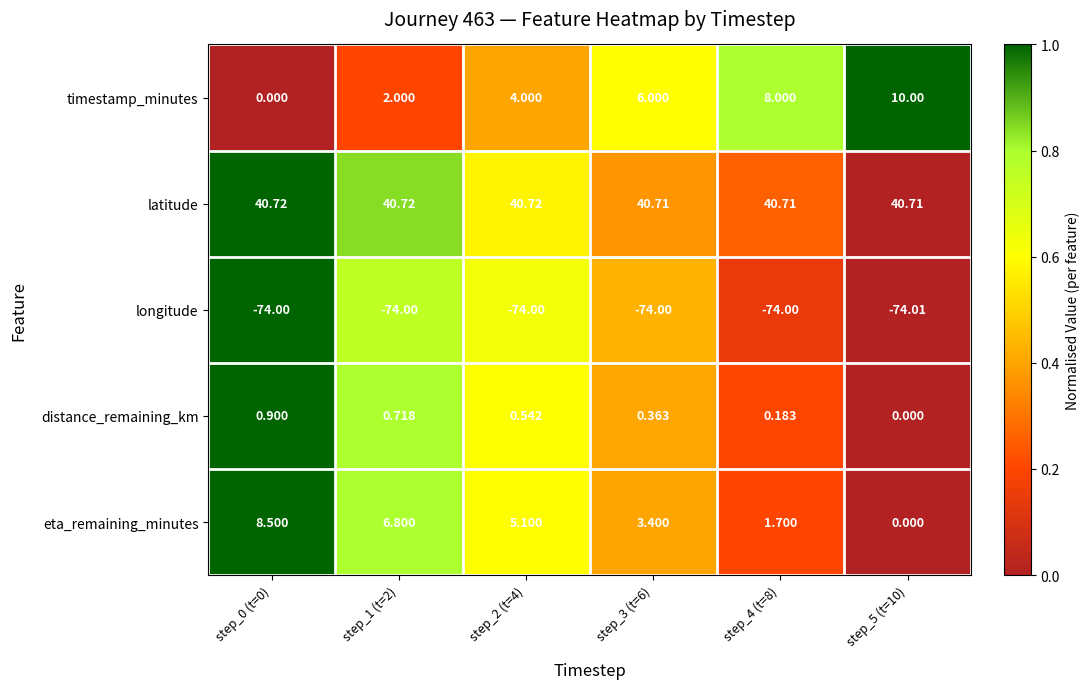

Which series has the widest spread of values?

timestamp_minutes